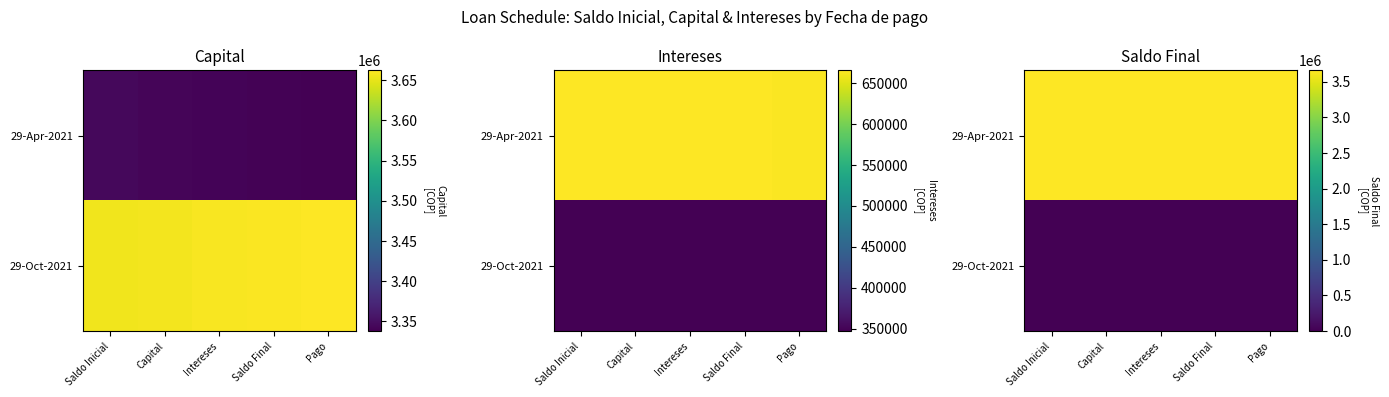

Where is 29-Apr-2021 nearest to the value 3658711?

Intereses